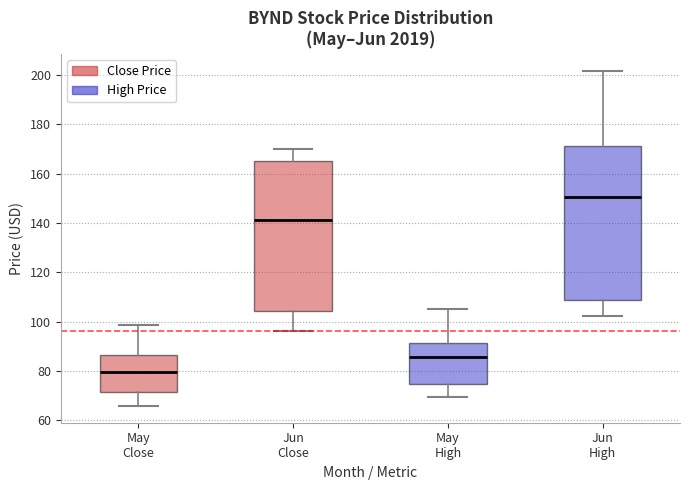

Where does the lower whisker of the box for Jun High end on the y-axis? The values are not printed on the chart, so give them approximately, as read against the axis.

102